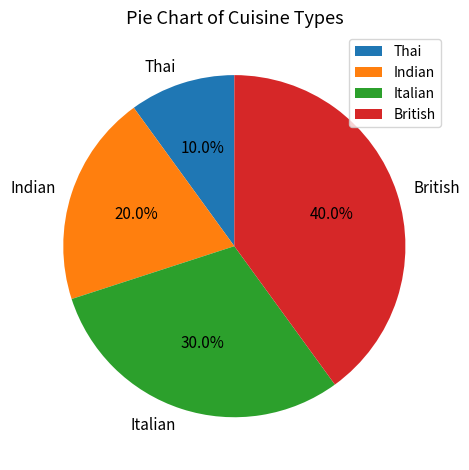

To the nearest percent, what is the difference between the largest and smallest slice percentages?

30%